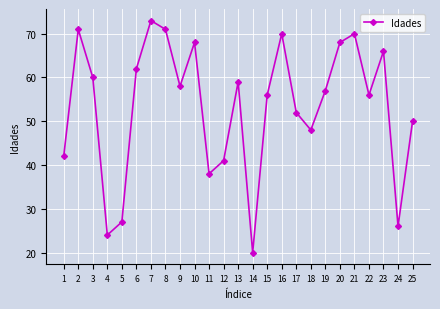

Reading right to left, what are all the values shown in this chart?

25=50	24=26	23=66	22=56	21=70	20=68	19=57	18=48	17=52	16=70	15=56	14=20	13=59	12=41	11=38	10=68	9=58	8=71	7=73	6=62	5=27	4=24	3=60	2=71	1=42